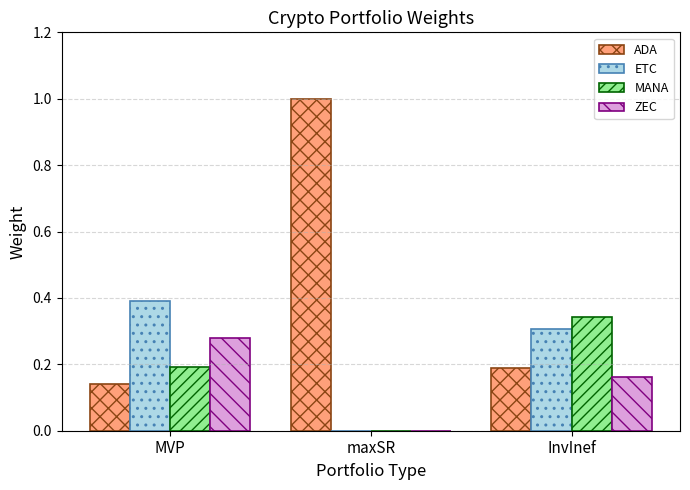

What is the maximum value shown in the chart?

1.0